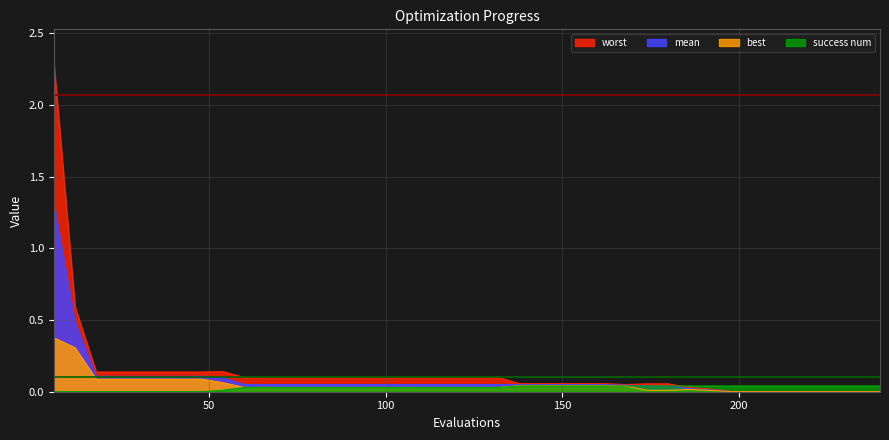

What is the value of the mean point at the 14th from the left?

0.1